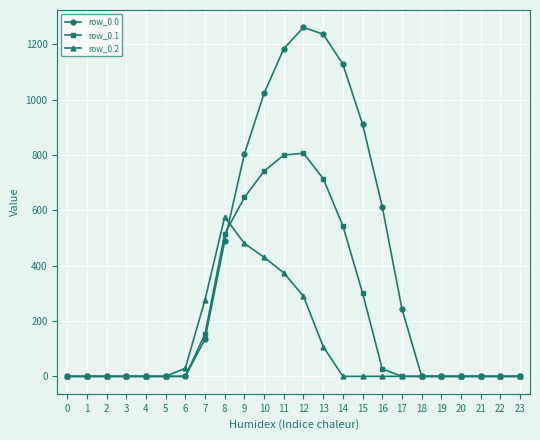

List the series in order of their overall mean, lowest first.

row_0.2, row_0.1, row_0.0